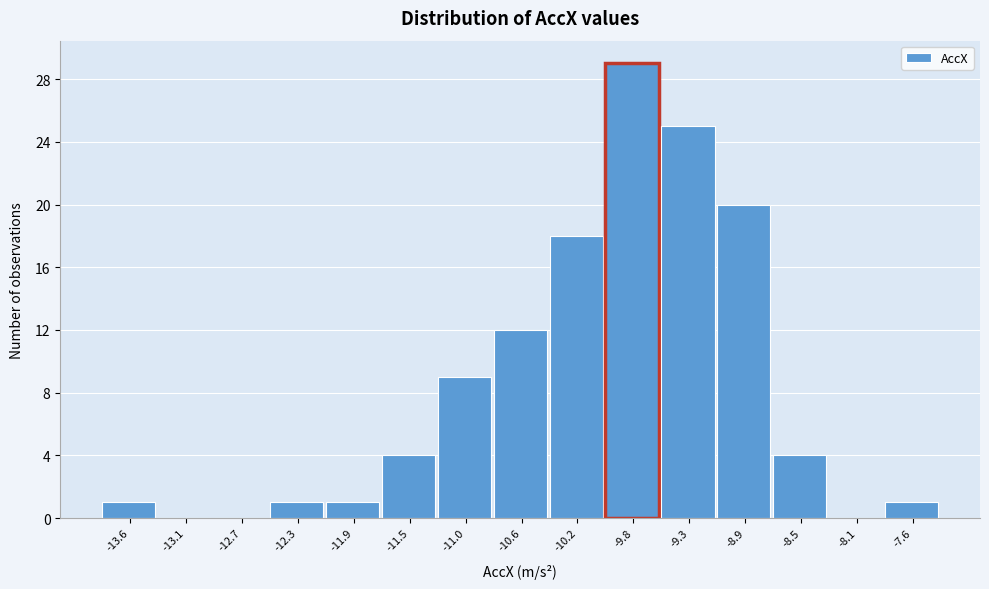

Reading left to right, list every bar in this chart as the range it spans on the x-axis followed by its height. Neither the bar edges nor the heights are printed on the chart, so give them approximately, as read against the axes.

-13.80 to -13.35: 1
-13.35 to -12.95: 0
-12.95 to -12.50: 0
-12.50 to -12.10: 1
-12.10 to -11.65: 1
-11.65 to -11.25: 4
-11.25 to -10.80: 9
-10.80 to -10.40: 12
-10.40 to -9.95: 18
-9.95 to -9.55: 29
-9.55 to -9.15: 25
-9.15 to -8.70: 20
-8.70 to -8.30: 4
-8.30 to -7.85: 0
-7.85 to -7.45: 1